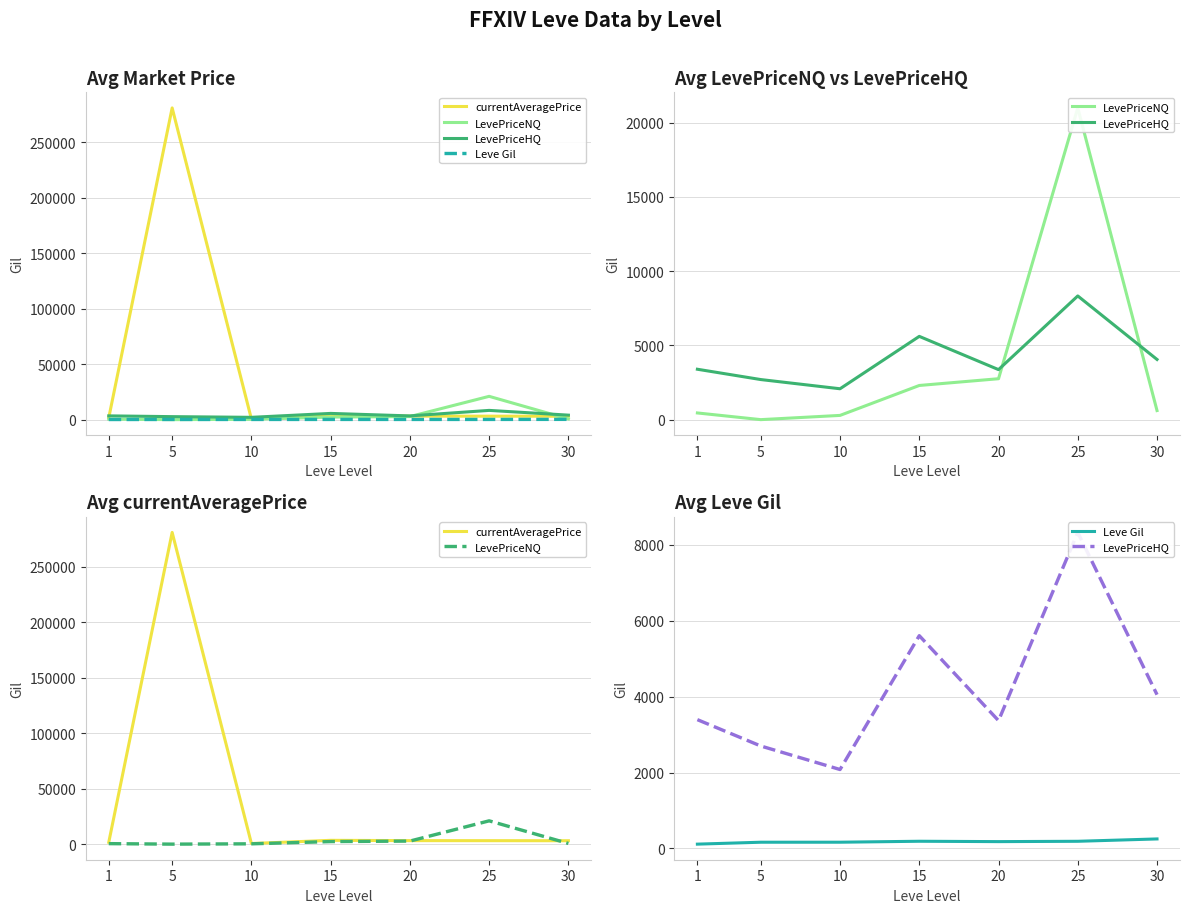

At which category does the chart reach its peak across all series?

5